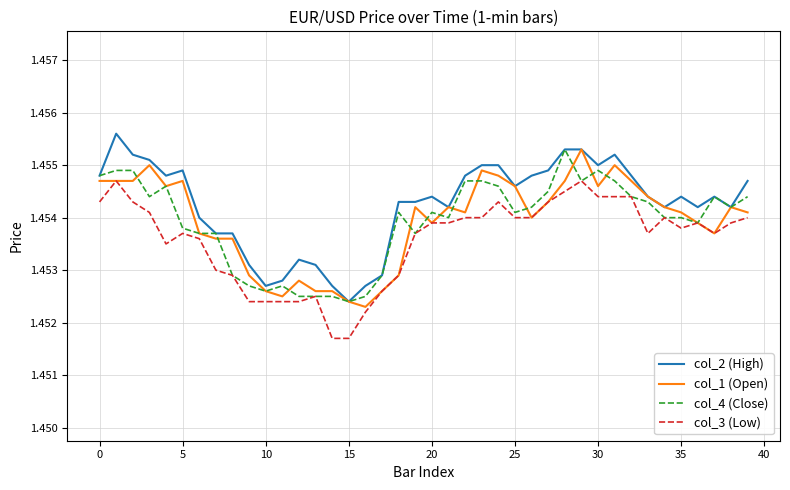

True or false: col_2 (High) and col_3 (Low) intersect in this chart.

False